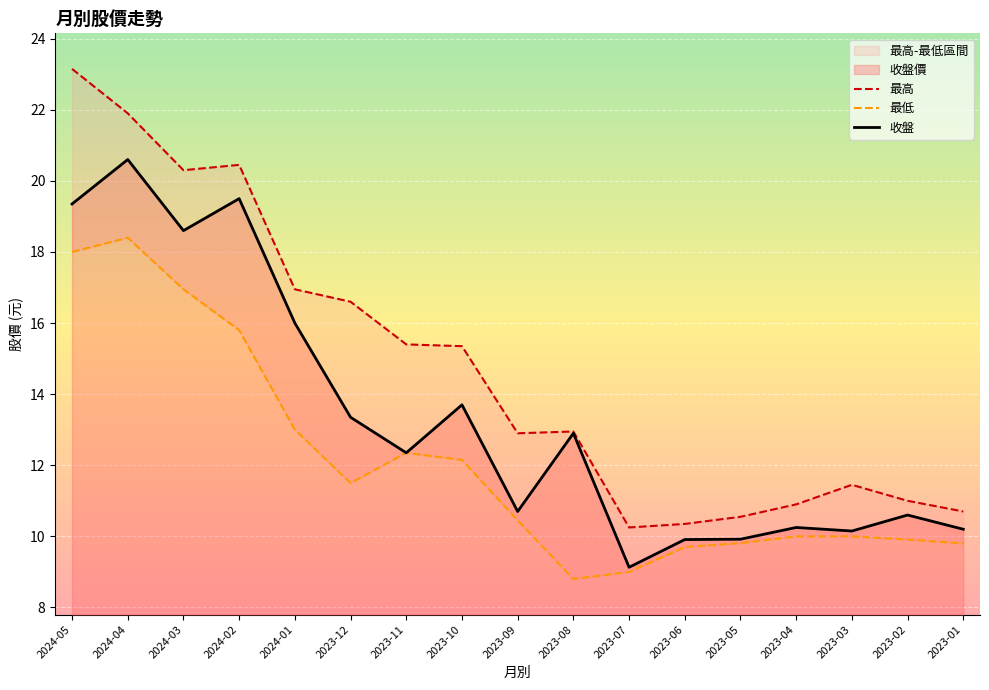

Which category has the lowest value across all series?

2023-08